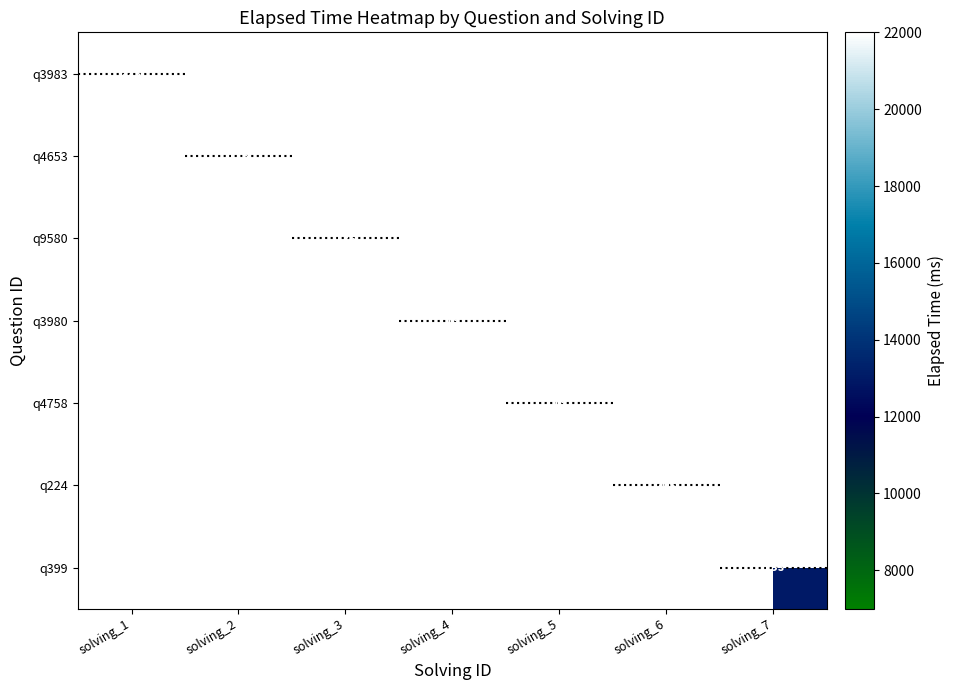

At how many categories does at least one series exceed 16676?

2